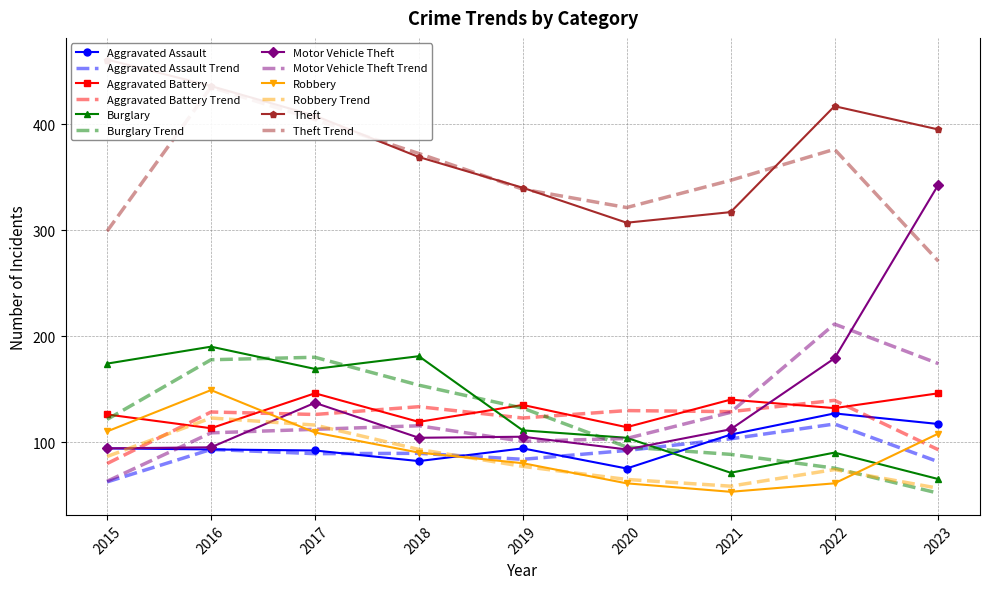

What is the sum of all Aggravated Battery values?

1171.0